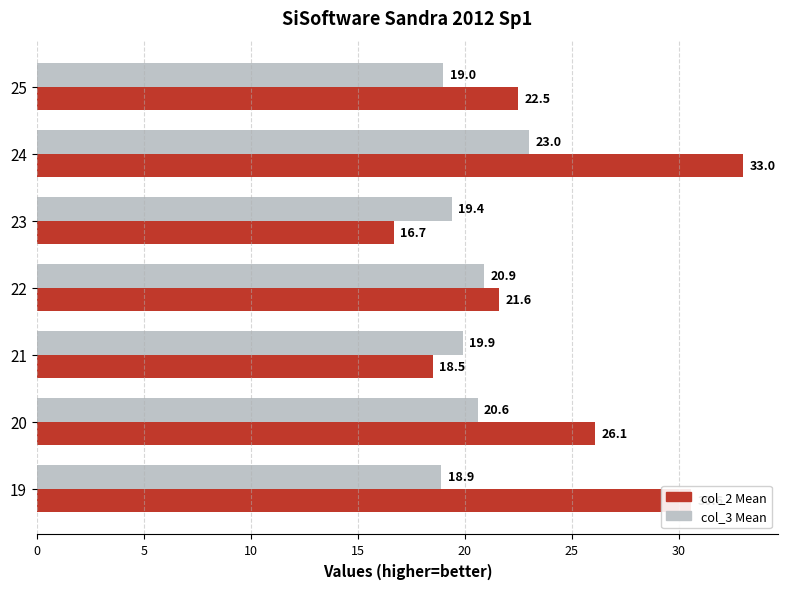

At which category is the sum across all series the highest?

24